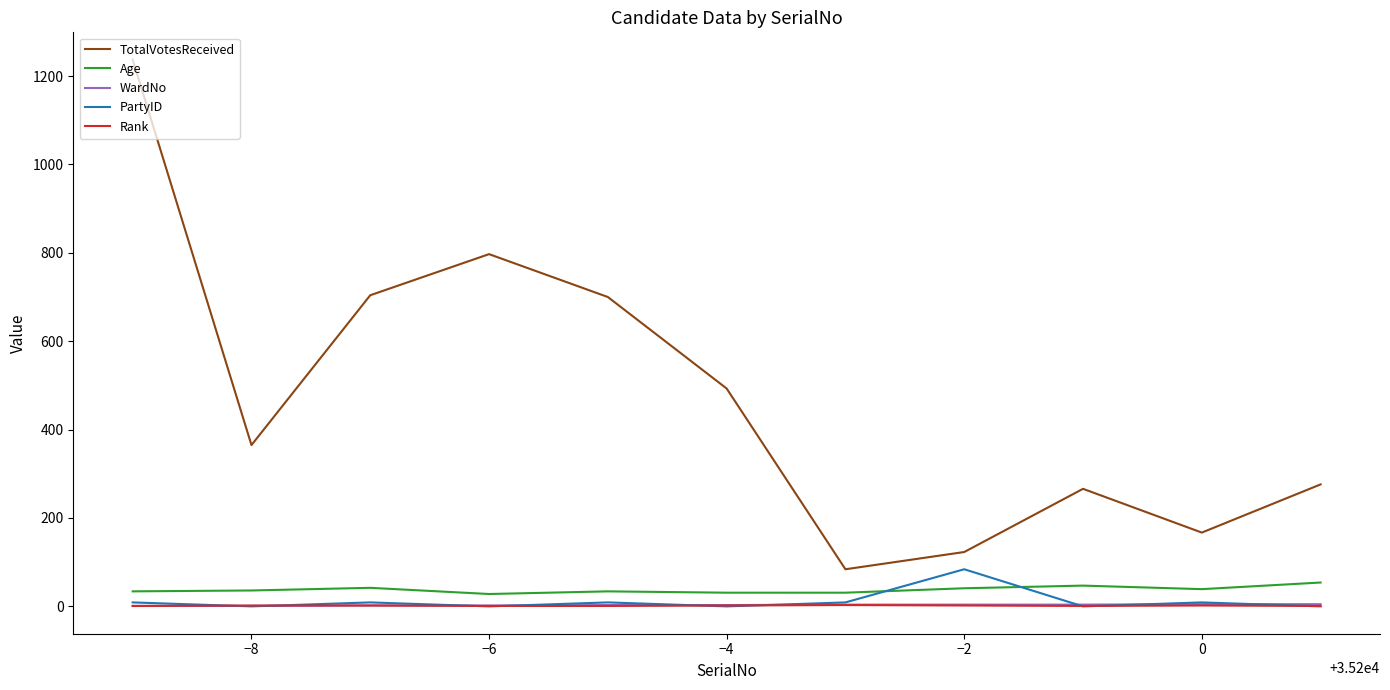

How many distinct data groups are displayed?

5